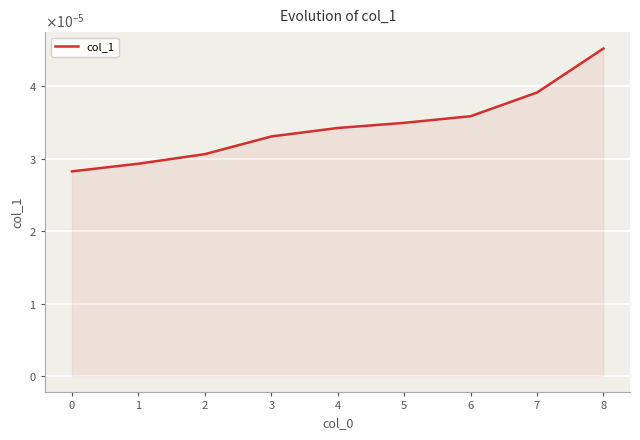

At which category does the chart reach its peak across all series?

8